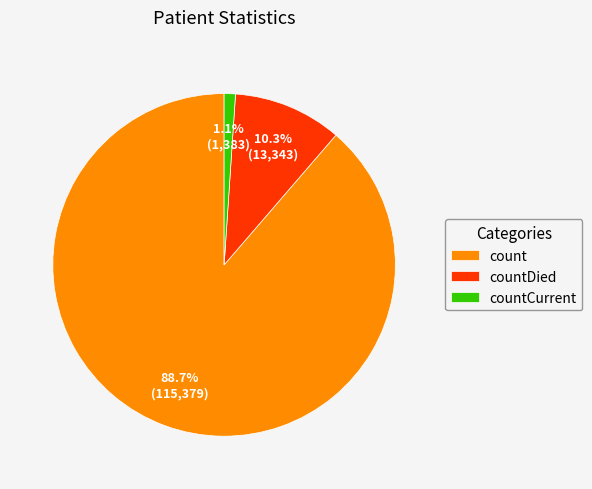

Is countDied the majority of the pie?

No